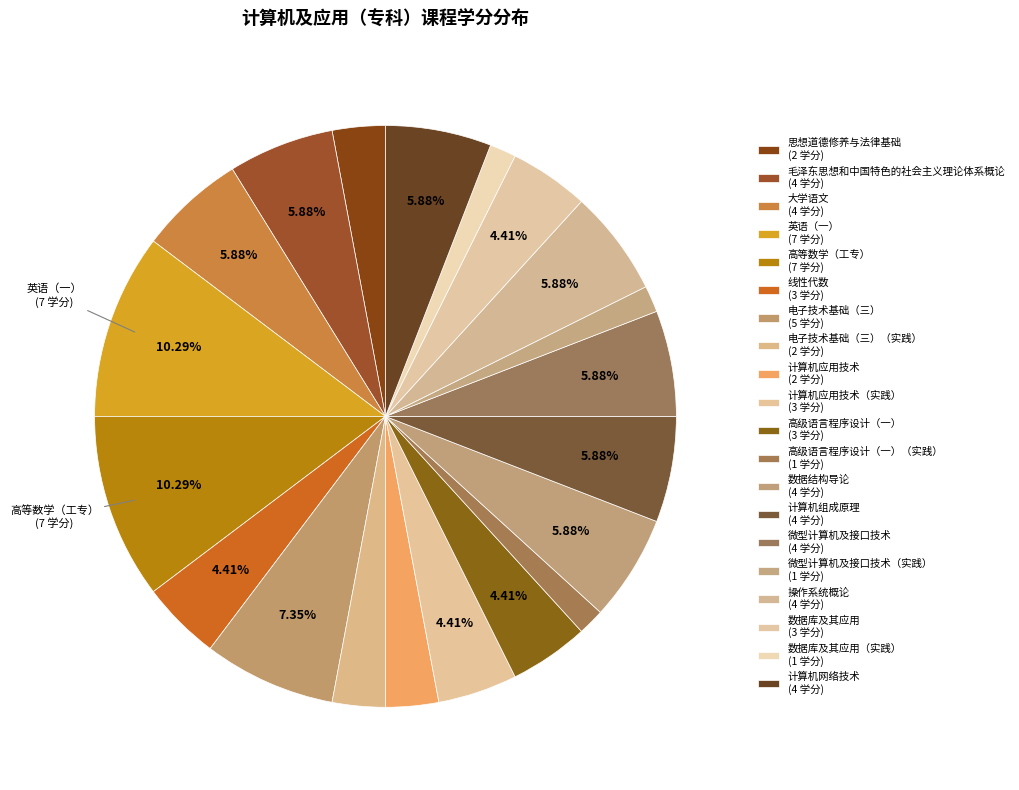

What is the largest slice in the pie chart?

英语（一）